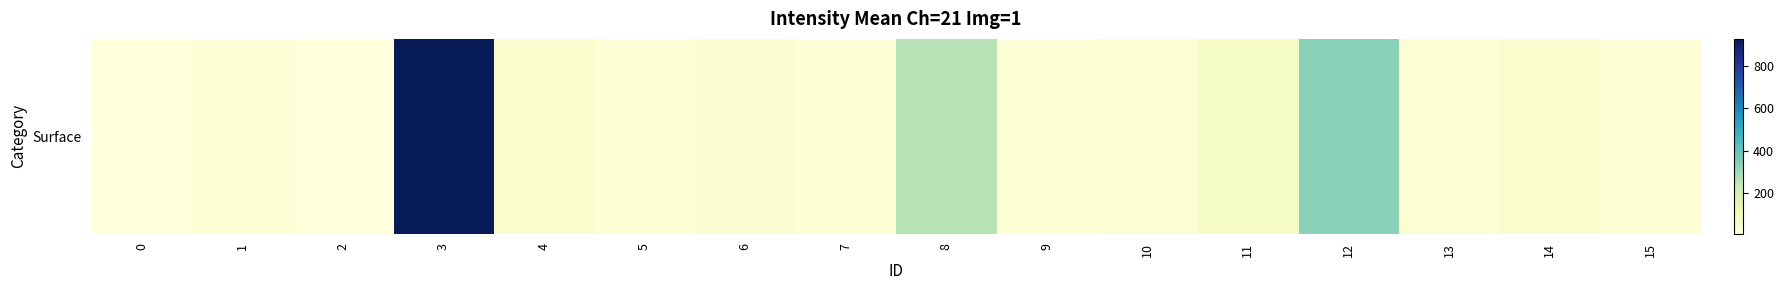

Is it true that the value at 1 is 17.8?

True